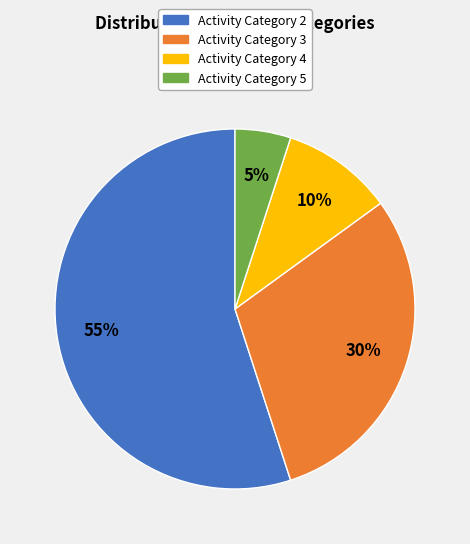

Between Activity Category 3 and Activity Category 4, which is larger?

Activity Category 3